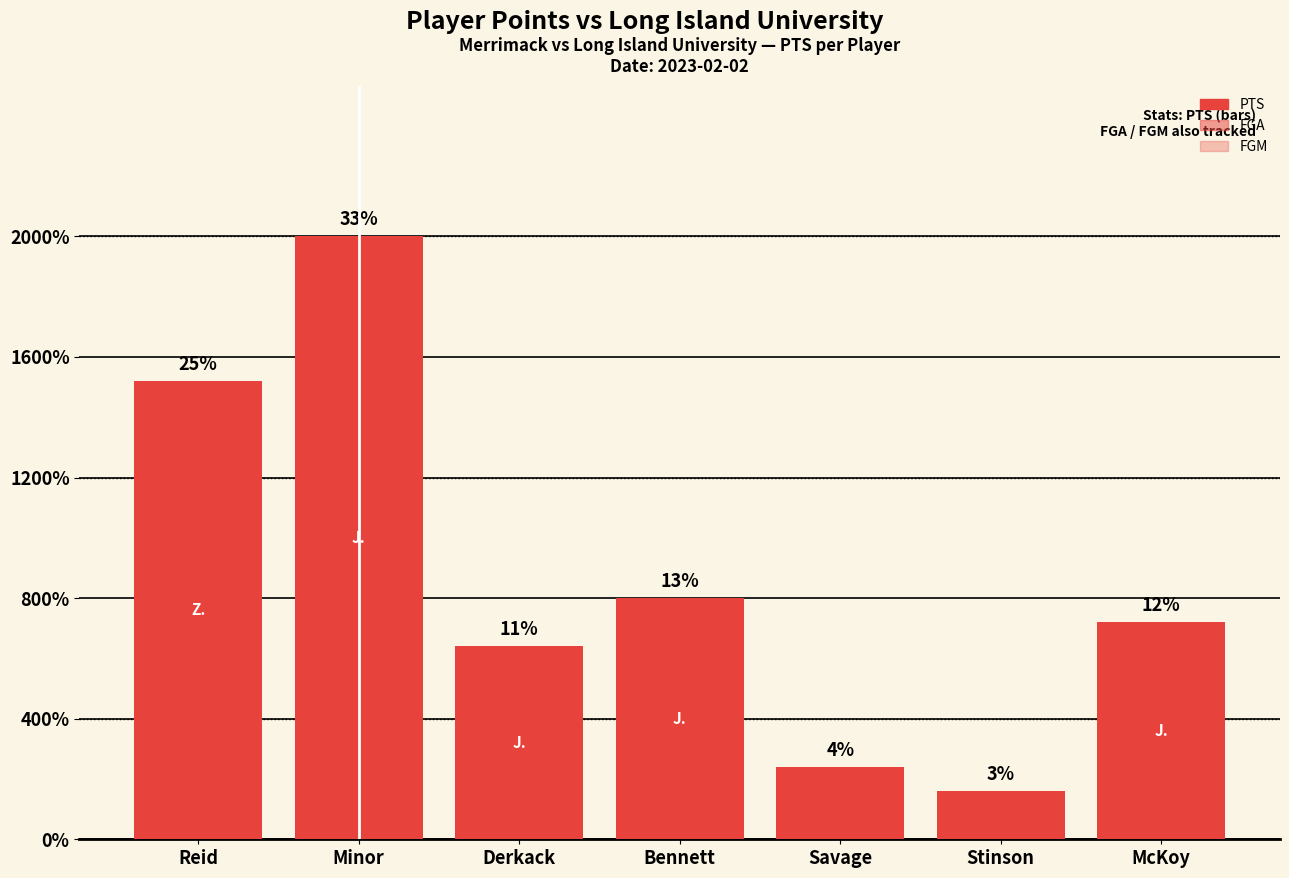

Does the chart contain any negative values?

No